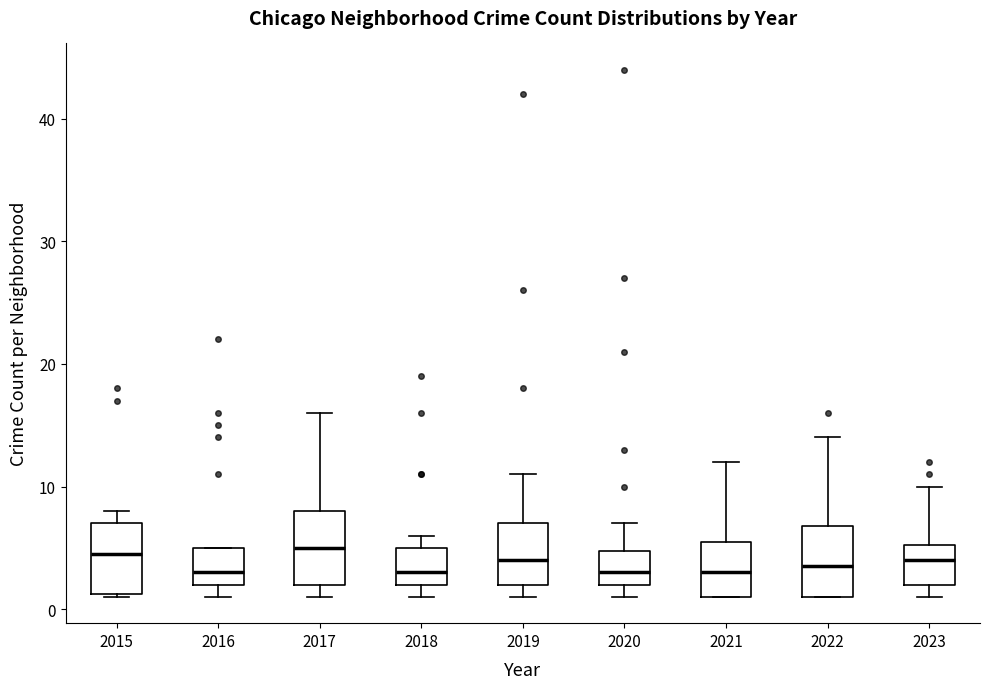

Reading left to right, read every box against the y-axis: the position of its median line, the range the box covers, and the ends of its whiskers. The values are not printed on the chart, so give them approximately, as read against the axis.

2015: median 5, box 1 to 7, whiskers 1 to 8
2016: median 3, box 2 to 5, whiskers 1 to 5
2017: median 5, box 2 to 8, whiskers 1 to 16
2018: median 3, box 2 to 5, whiskers 1 to 6
2019: median 4, box 2 to 7, whiskers 1 to 11
2020: median 3, box 2 to 5, whiskers 1 to 7
2021: median 3, box 1 to 6, whiskers 1 to 12
2022: median 4, box 1 to 7, whiskers 1 to 14
2023: median 4, box 2 to 5, whiskers 1 to 10